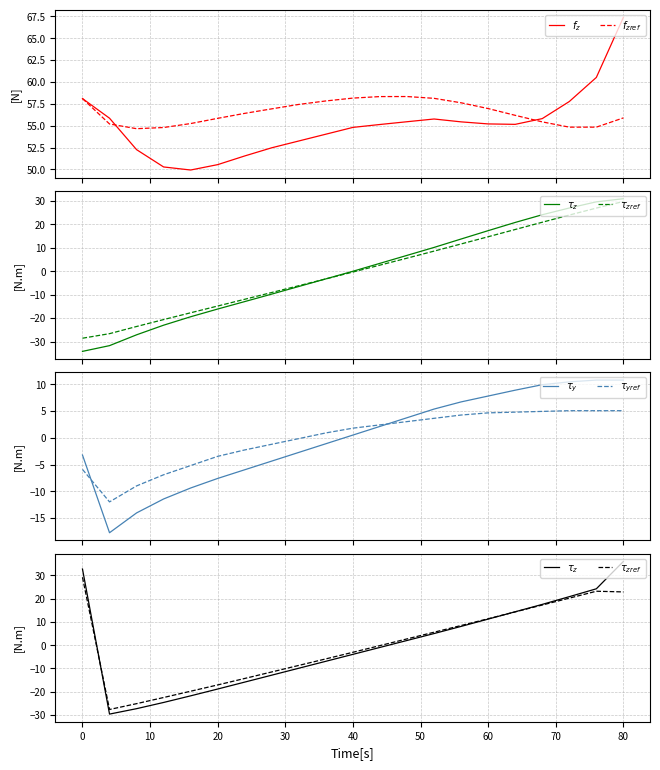

Which series changed the most between −10 and 50?

$\tau_z$